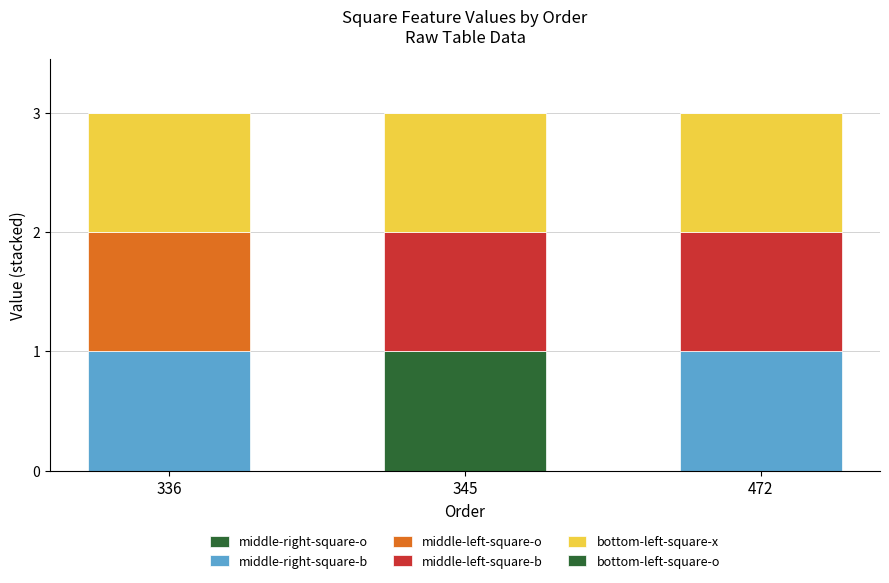

What is the sum of all middle-right-square-b values?

2